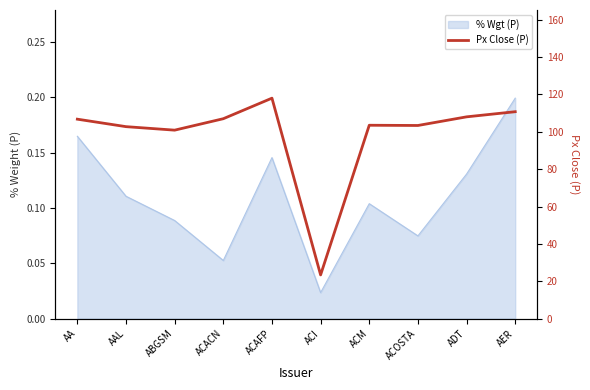

Rank the categories by value from highest to lowest.

ACAFP, AER, ADT, ACACN, AA, ACM, ACOSTA, AAL, ABGSM, ACI